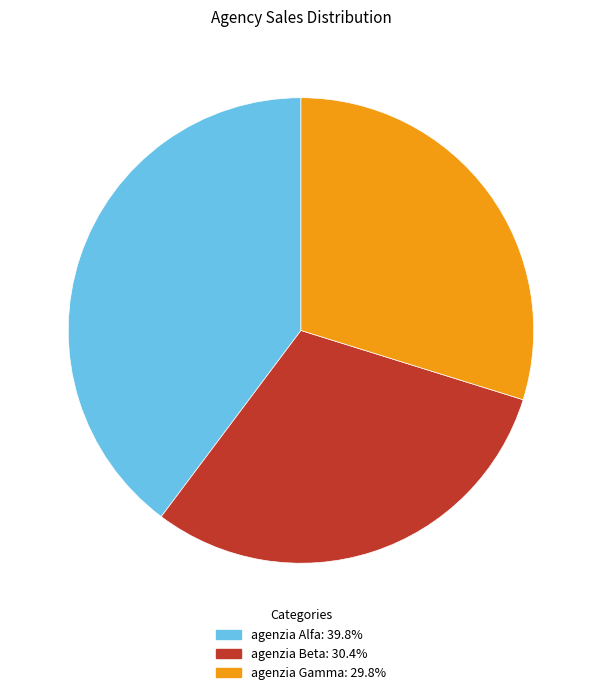

Do agenzia Beta and agenzia Alfa together represent more than half of the pie?

Yes